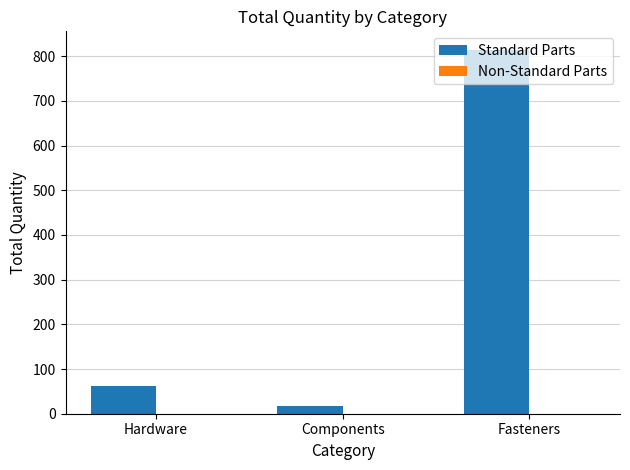

What is the ratio of the value at Hardware to the value at Components?

3.4